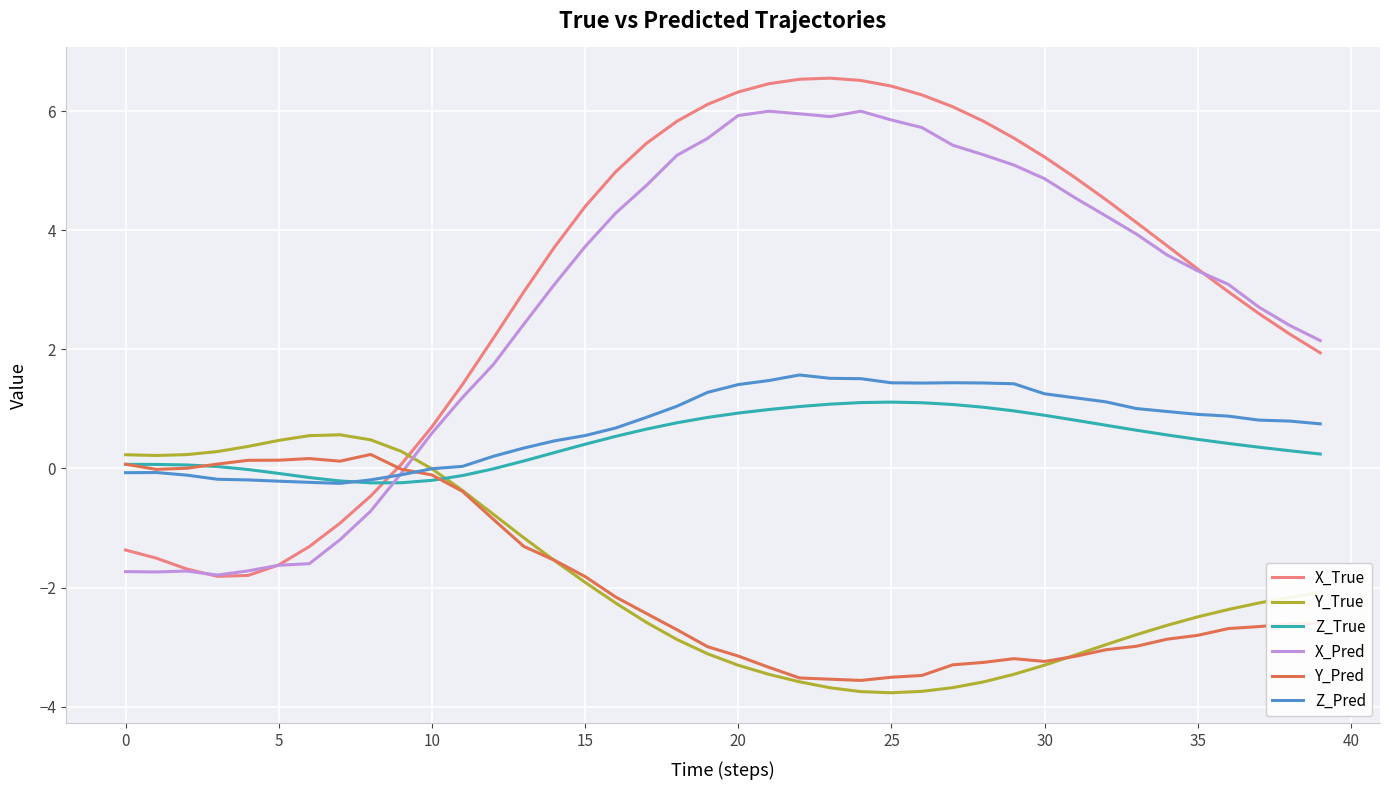

Which series has the widest spread of values?

X_True